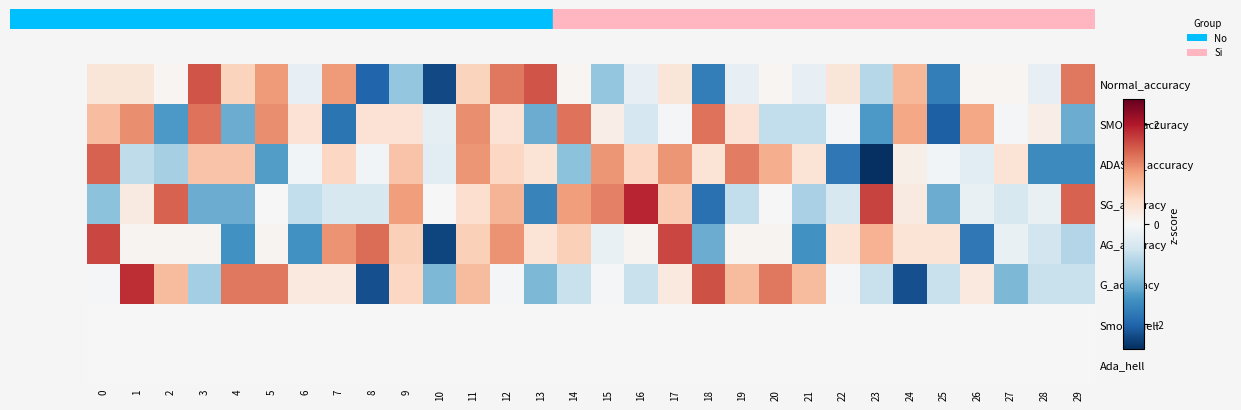

Which series changed the most between 7 and 26?

AG_accuracy